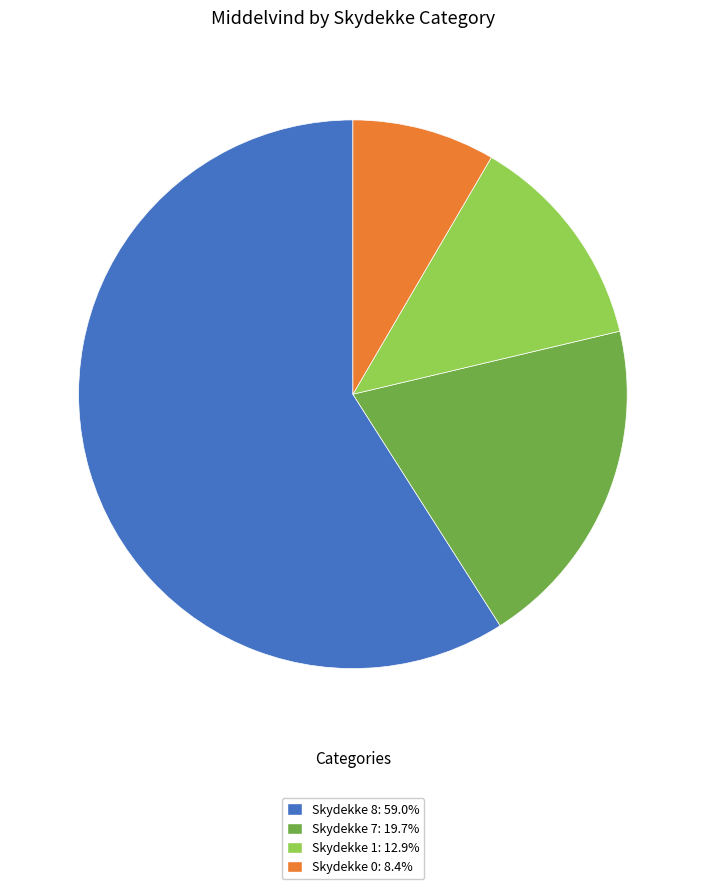

Is there a majority slice in this chart?

Yes